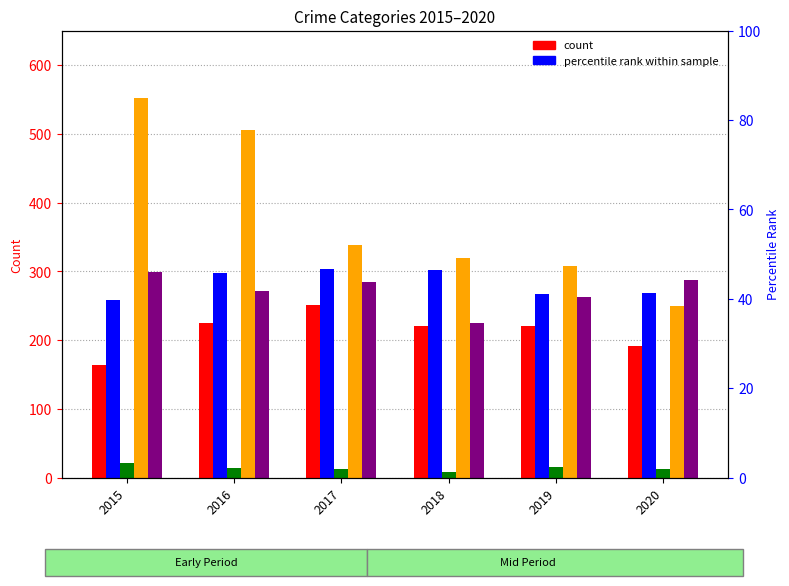

Read the Arson value at 2018.

8